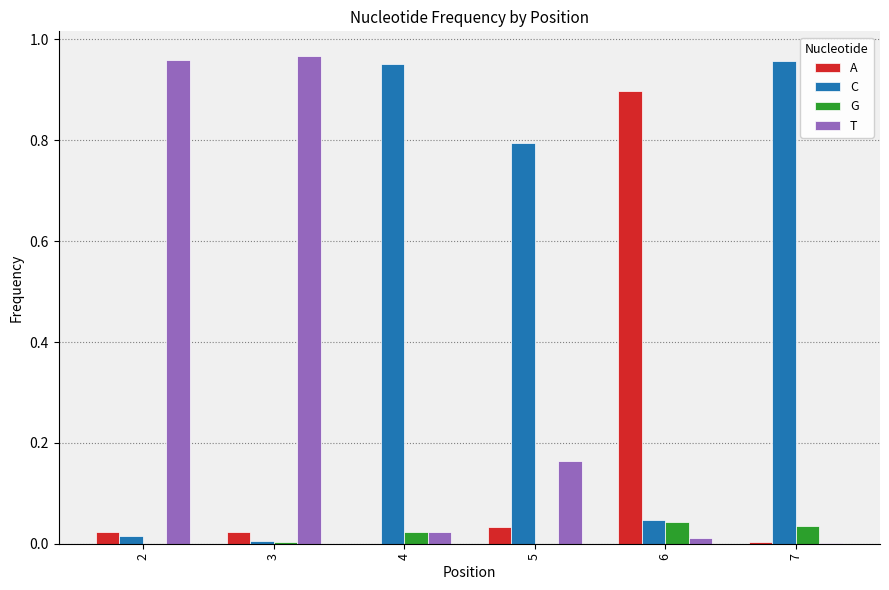

The value of T at 2 is 1.4. True or false?

False